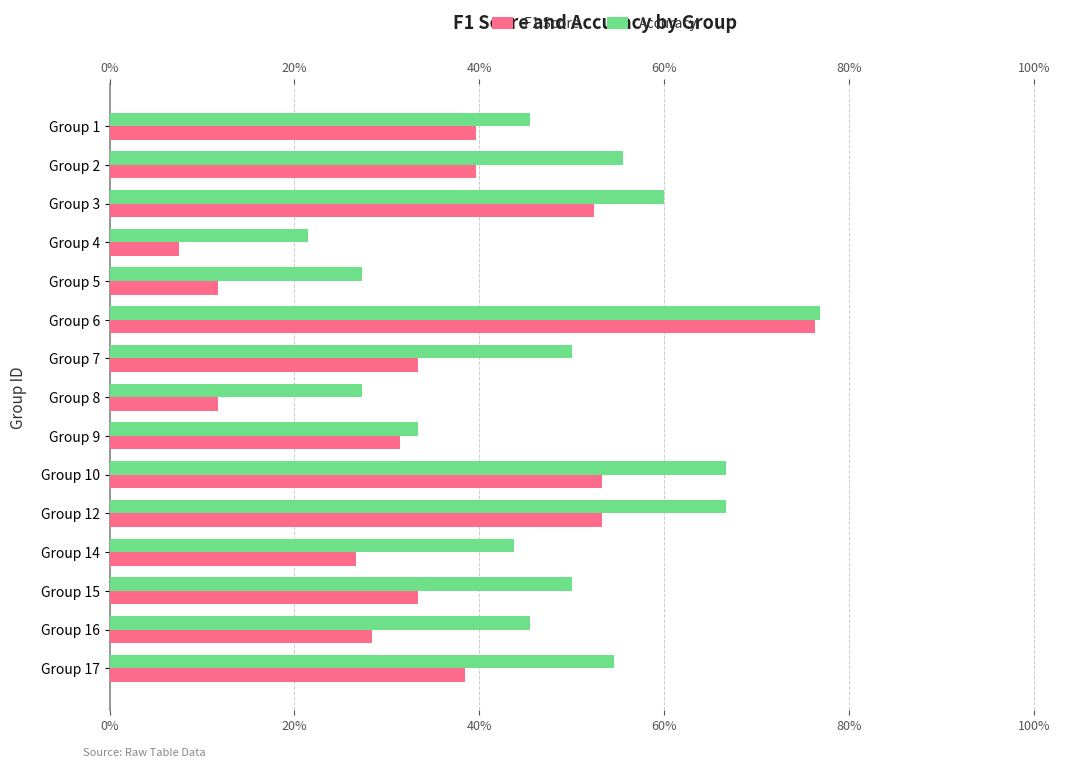

How many bars are there in each group?

2